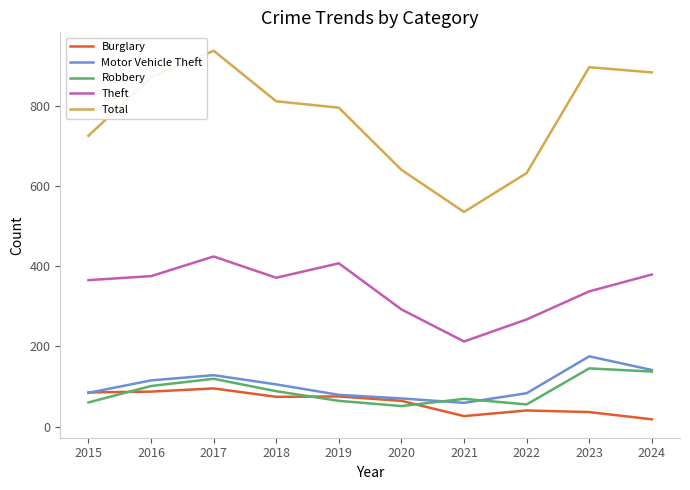

Which series has the largest range (max minus min)?

Total